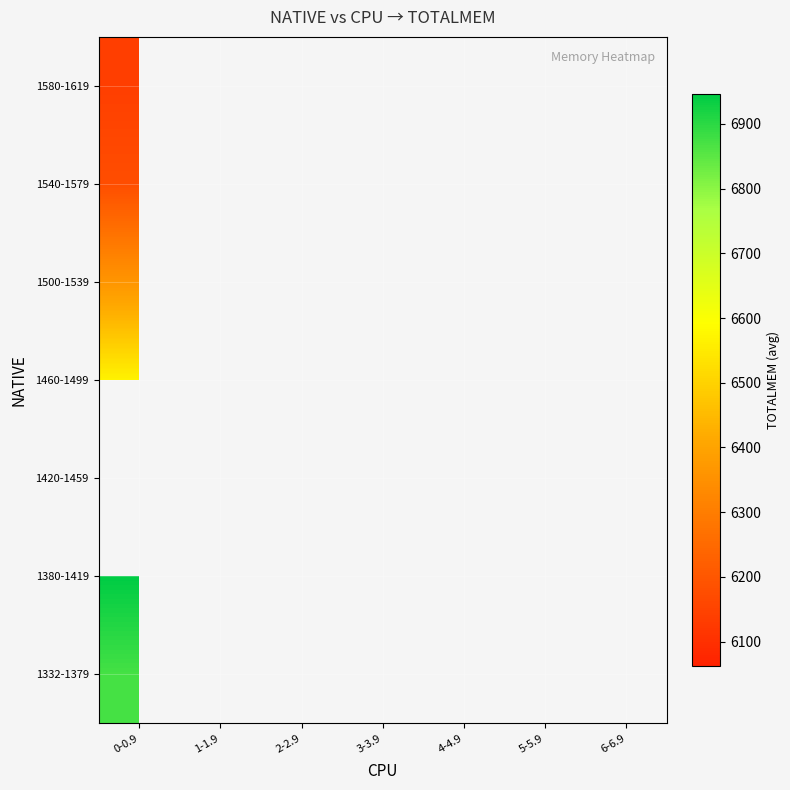

Count the number of categories in the chart.

7